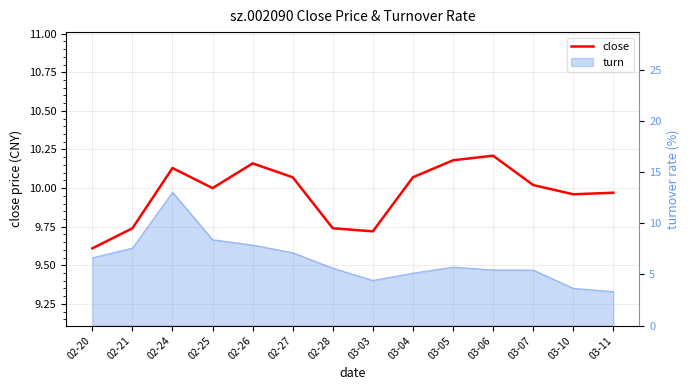

What is the difference between the maximum and second lowest values?

0.5